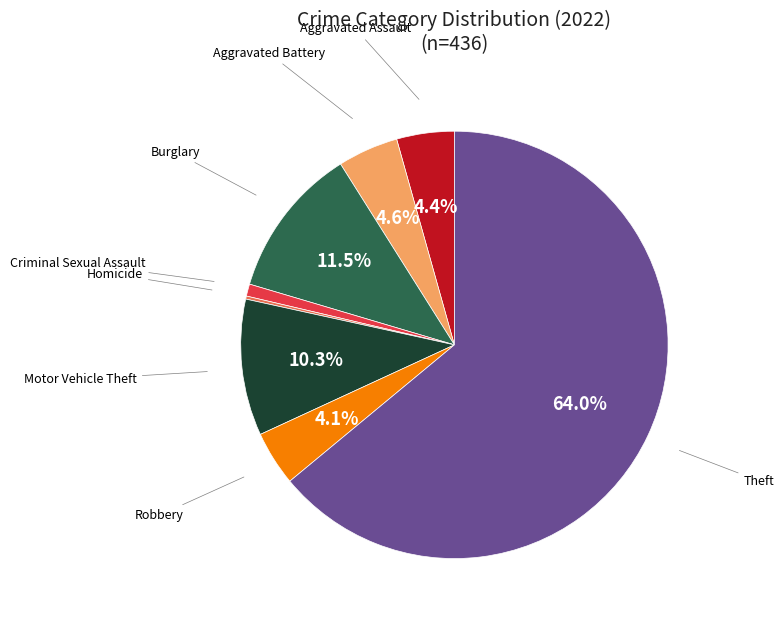

What is the largest slice in the pie chart?

Theft